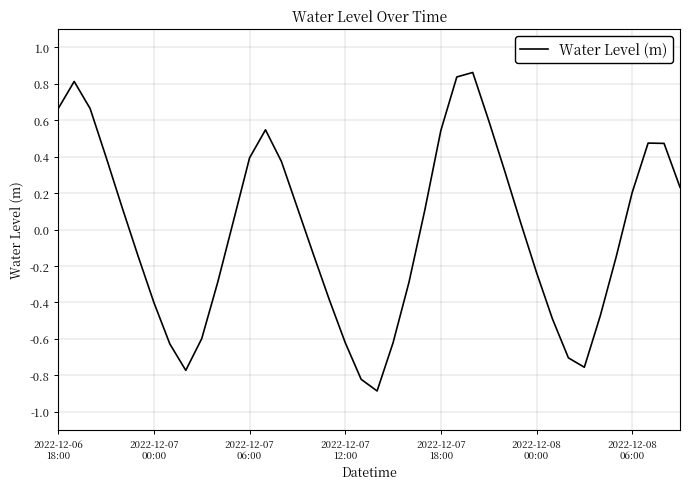

What is the difference between the maximum and minimum values?

1.7